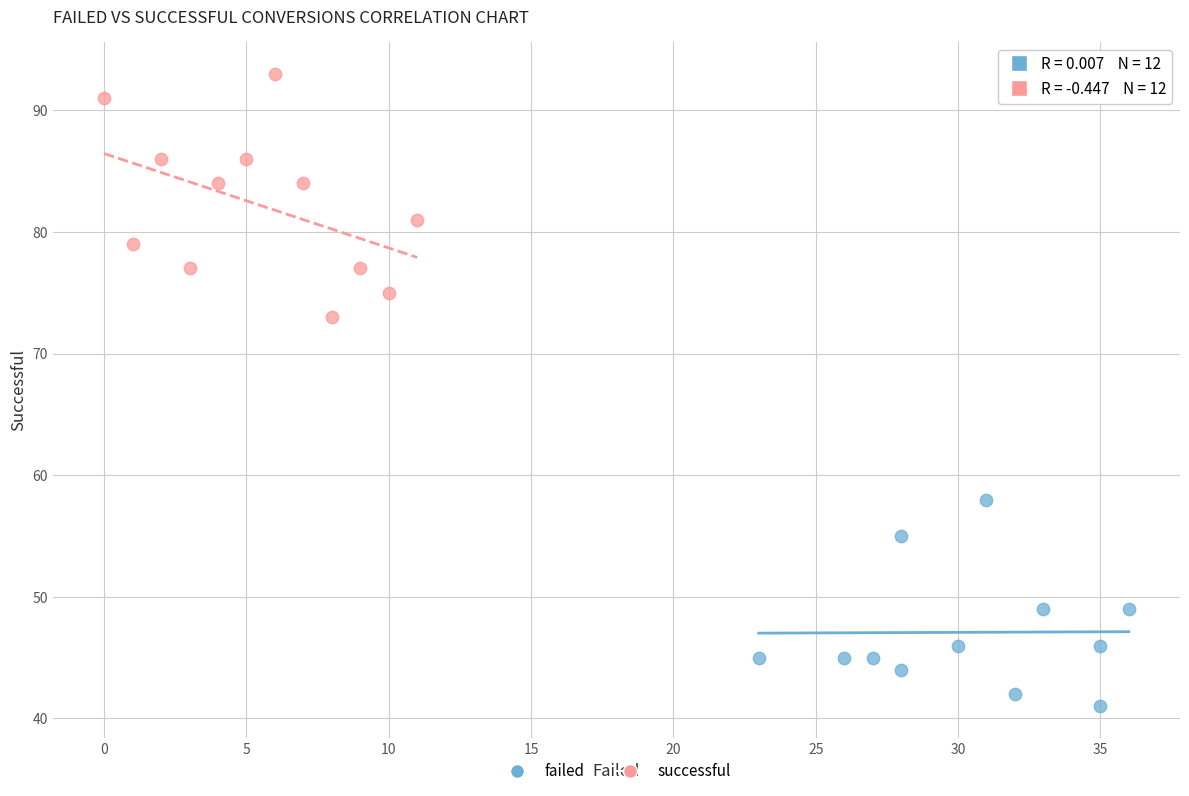

Which series has the largest Y range (max minus min)?

successful